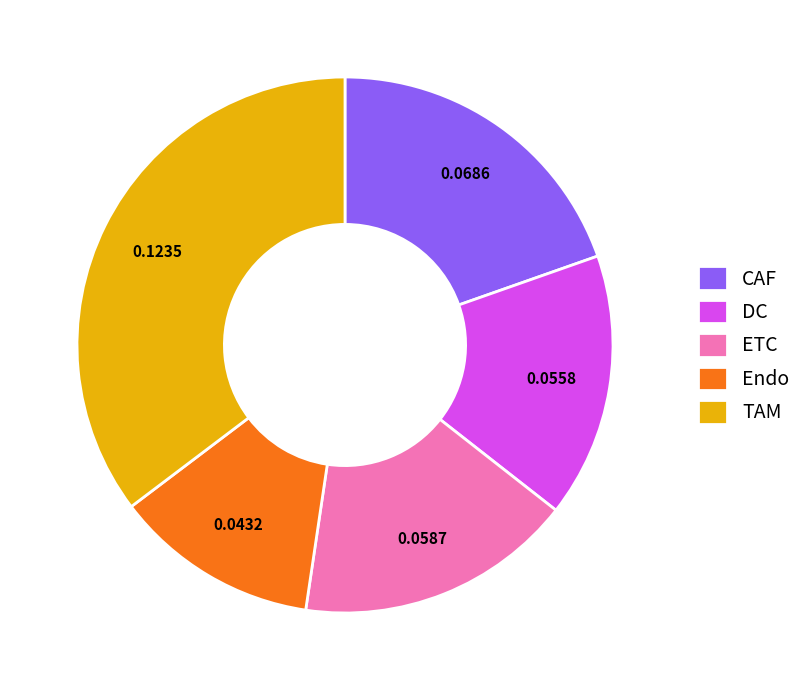

Is CAF the majority of the pie?

No